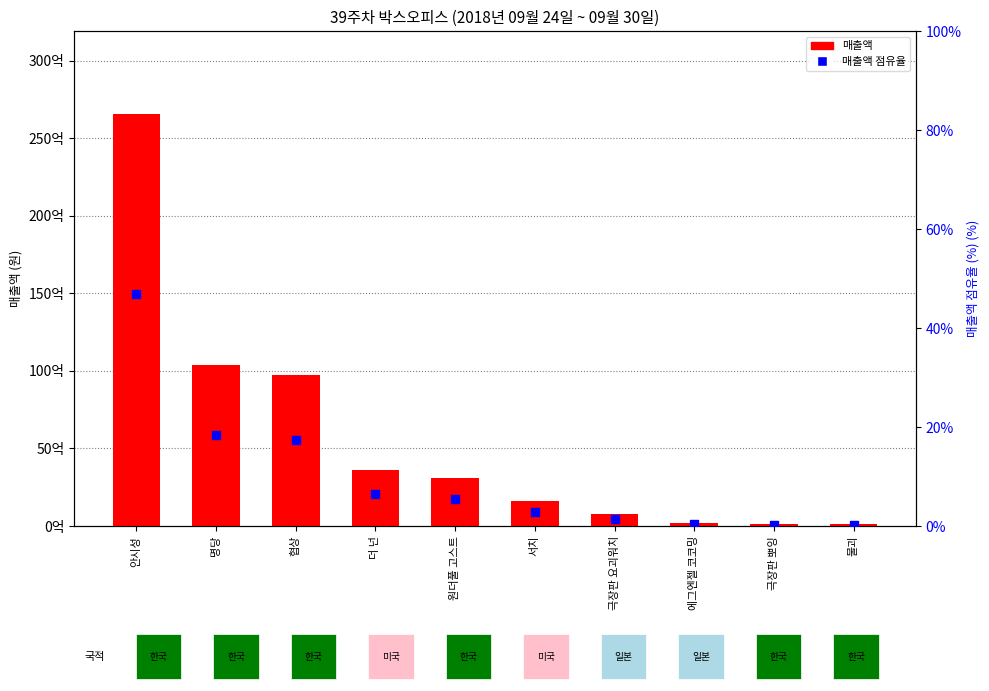

Is the value of 매출액 at 명당 greater than the value of 매출액 점유율 at 에그엔젤 코코밍?

Yes